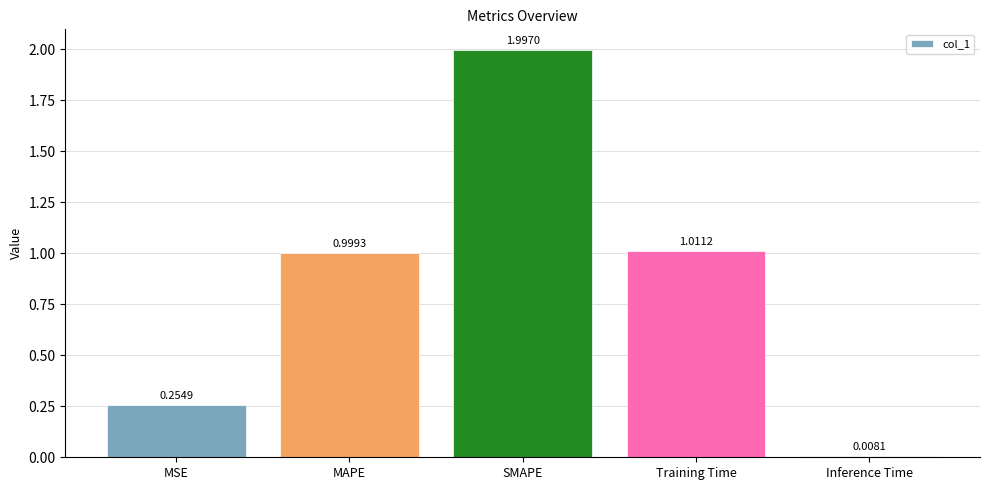

Does the chart contain stacked bars?

No